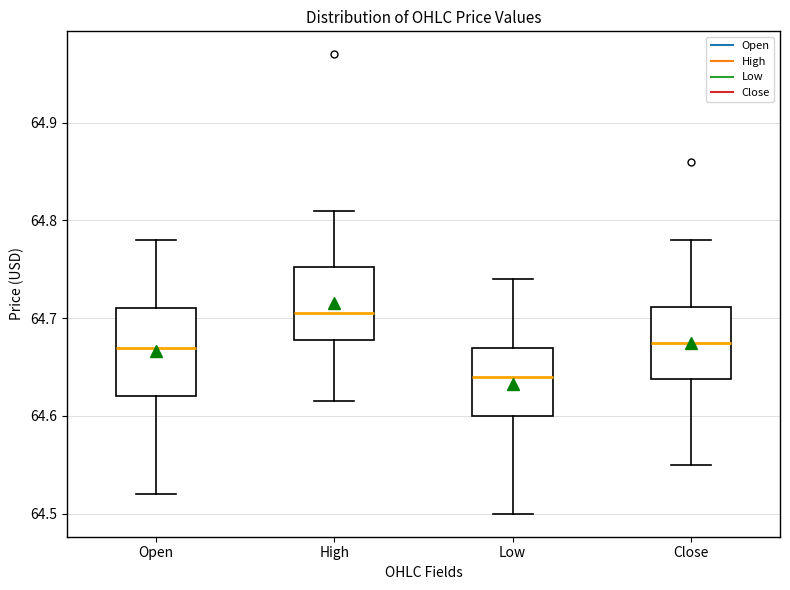

Where is the upper edge of the box for Low on the y-axis? The values are not printed on the chart, so give them approximately, as read against the axis.

64.67